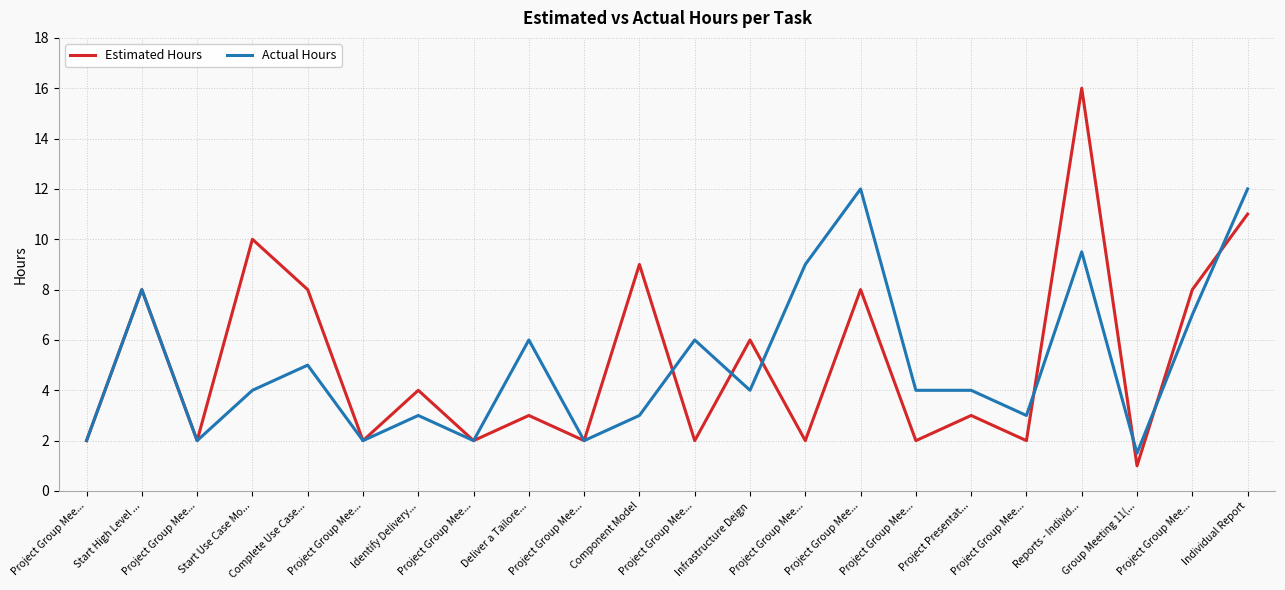

How many lines are shown in the chart?

2